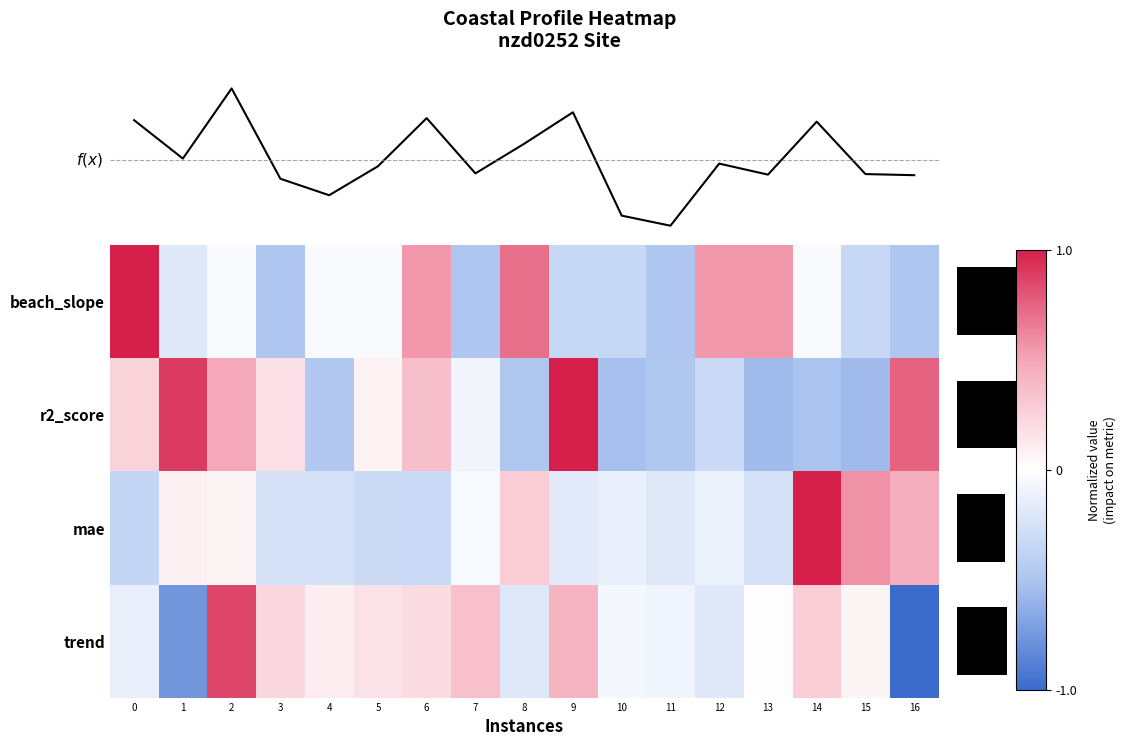

The value of beach_slope at 6 is 0.8. True or false?

False